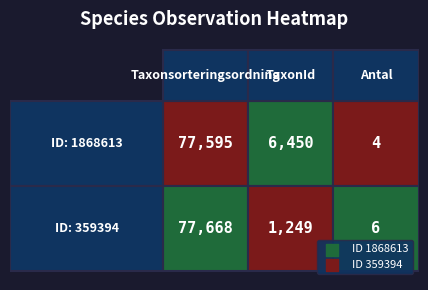

Rank the categories by 359394 value from highest to lowest.

Taxonsorteringsordning, TaxonId, Antal